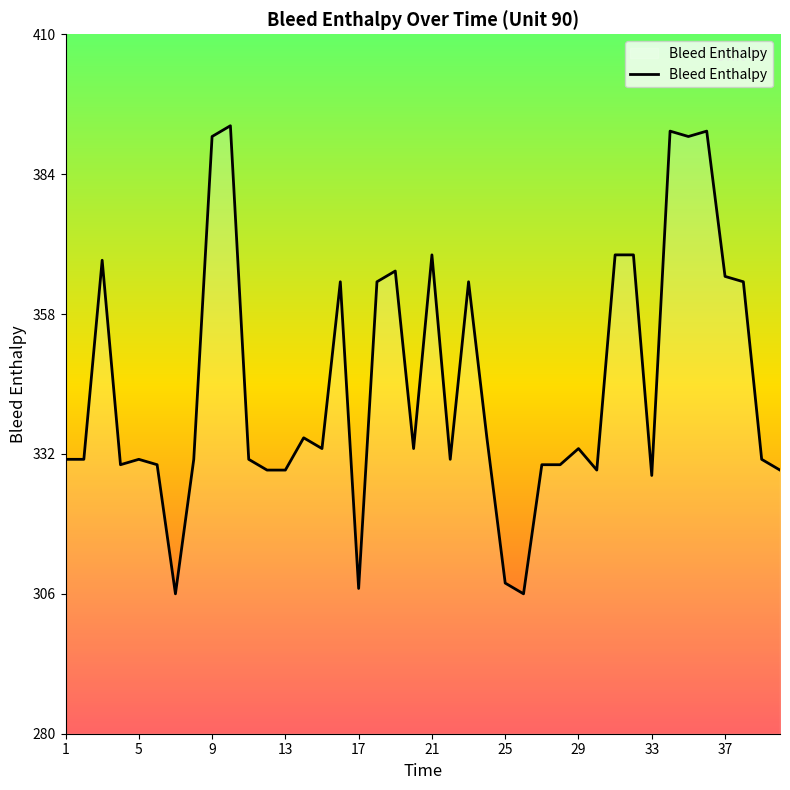

What is the greatest value displayed?

393